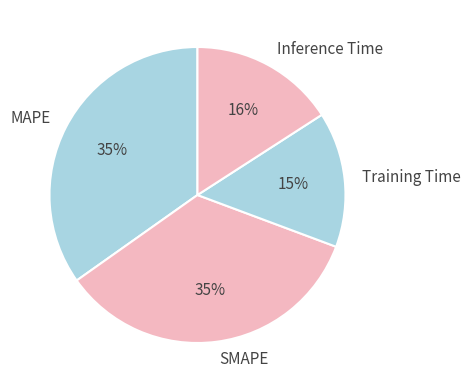

Is there any slice that represents more than half of the pie?

No